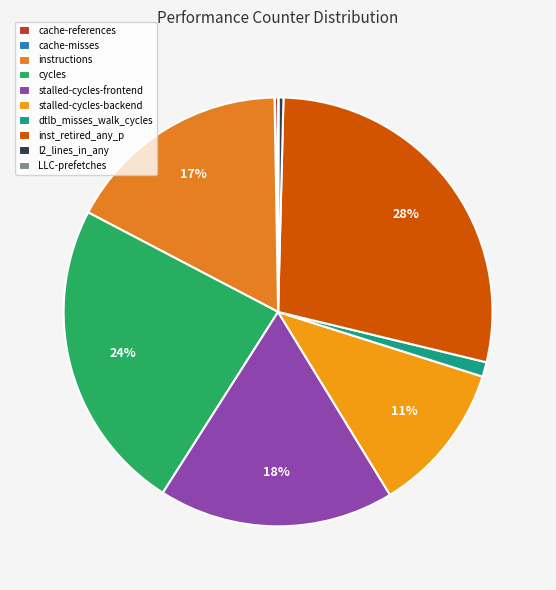

Combined, what portion of the pie is stalled-cycles-backend and cycles?

35.0%